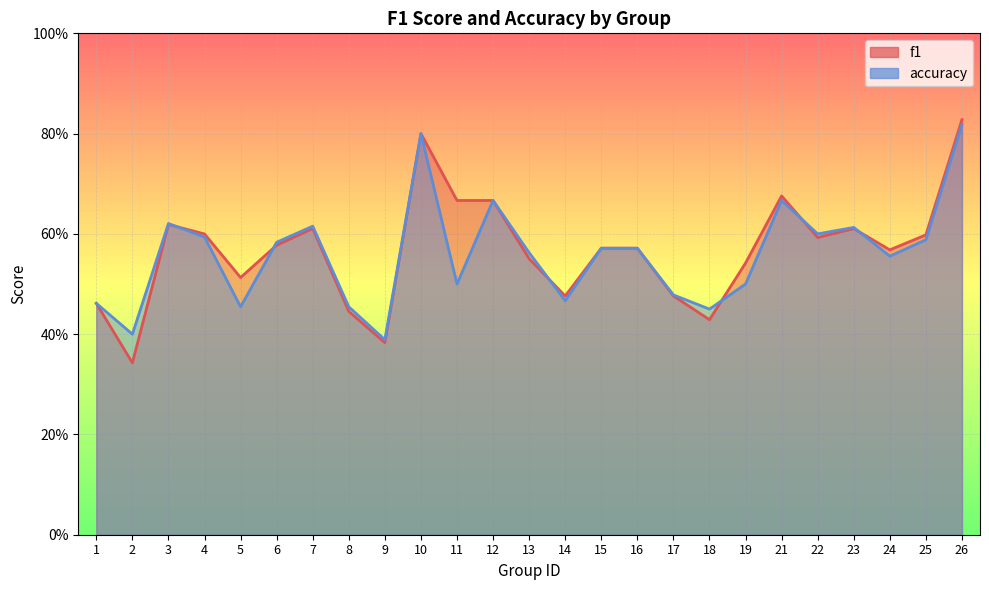

What is the minimum value for f1?

0.3